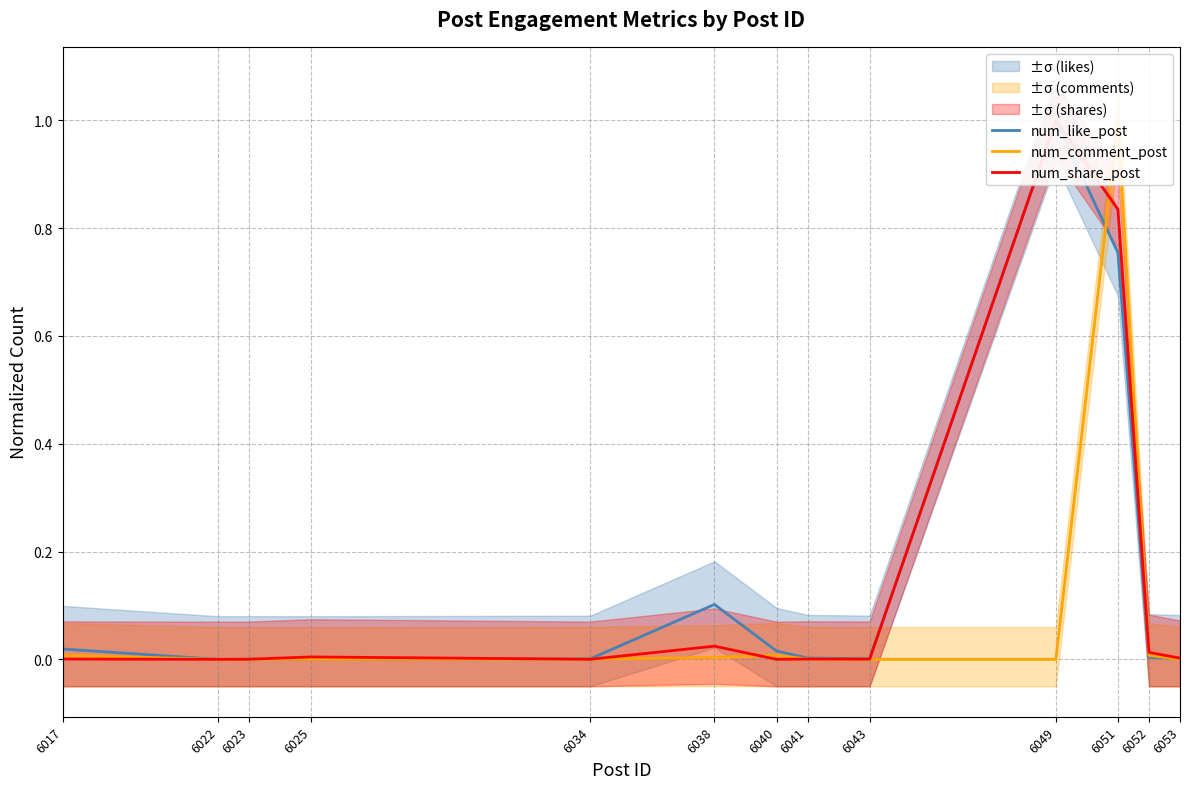

How many interior local peaks does the num_comment_post series have?

2